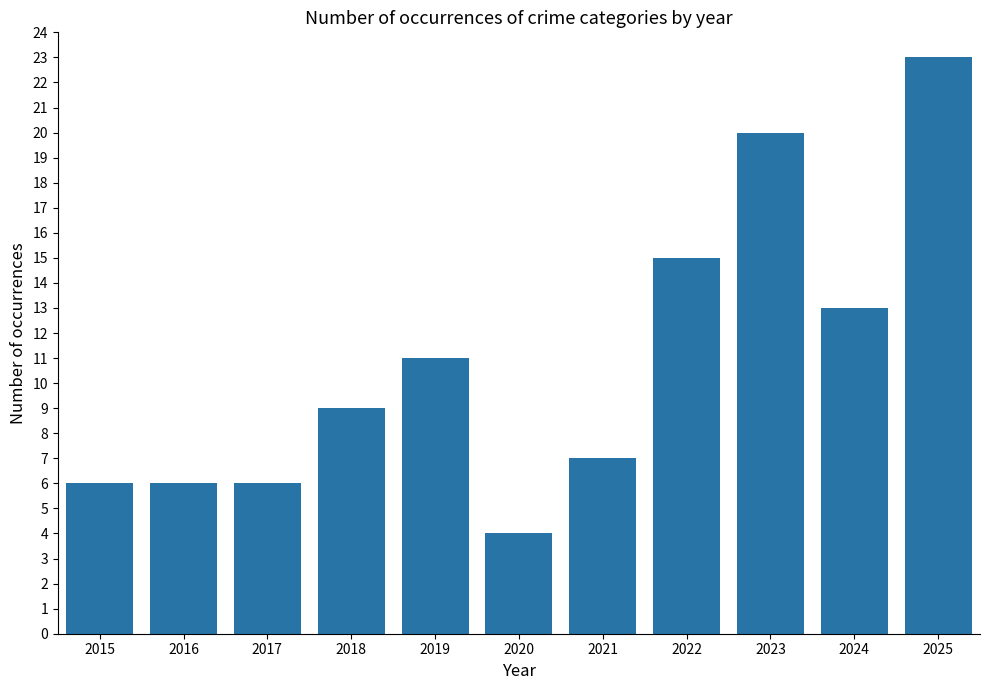

What is the difference between the maximum and minimum values?

19